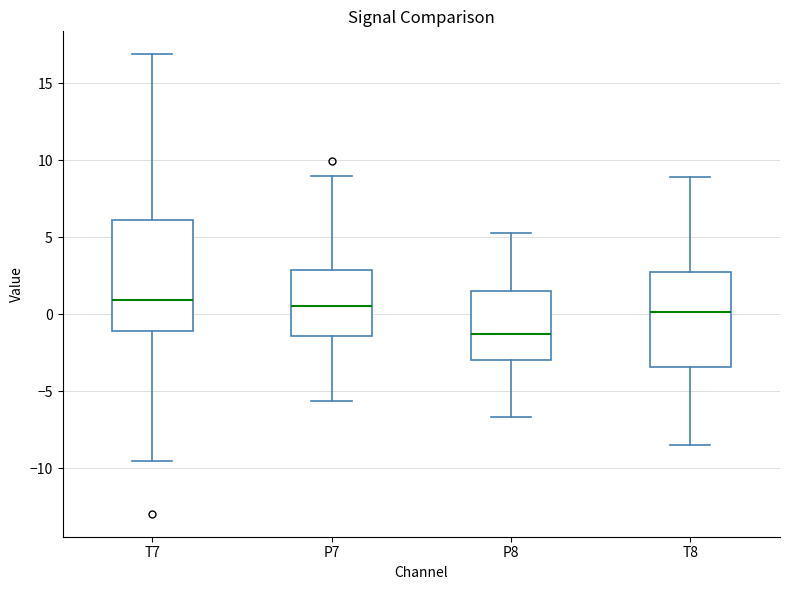

Where does the upper whisker of the box for T7 end on the y-axis? The values are not printed on the chart, so give them approximately, as read against the axis.

17.0